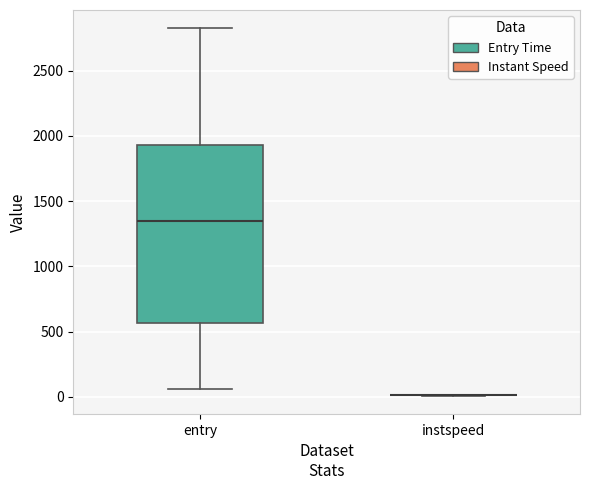

Where does the lower whisker of the box for entry end on the y-axis? The values are not printed on the chart, so give them approximately, as read against the axis.

50